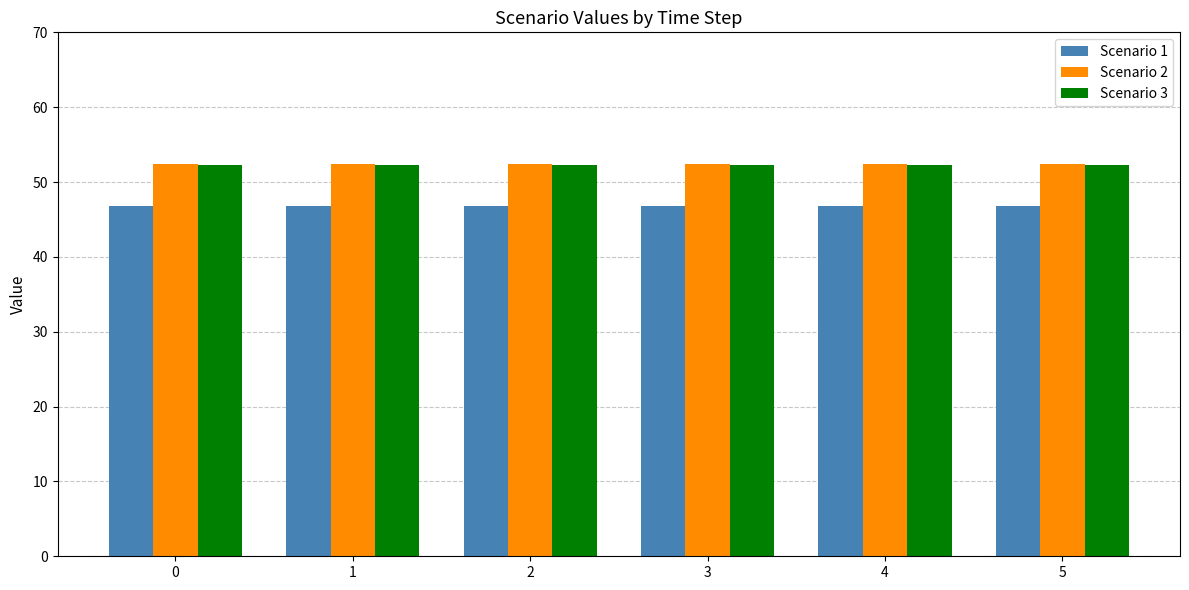

How many groups of bars are there?

6